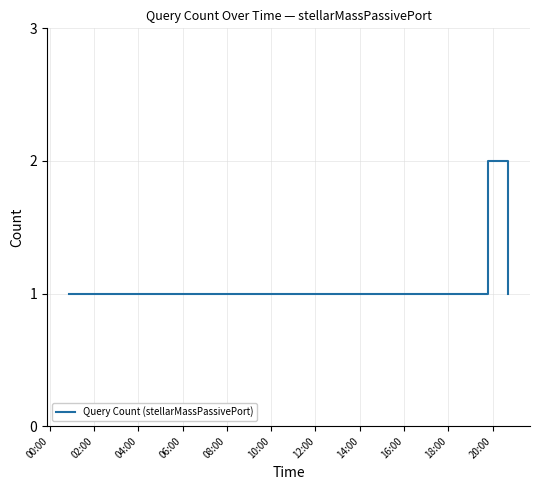

Reading left to right, list all the values displayed in this chart.

1	1	1	1	1	1	1	1	1	1	1	1	2	1